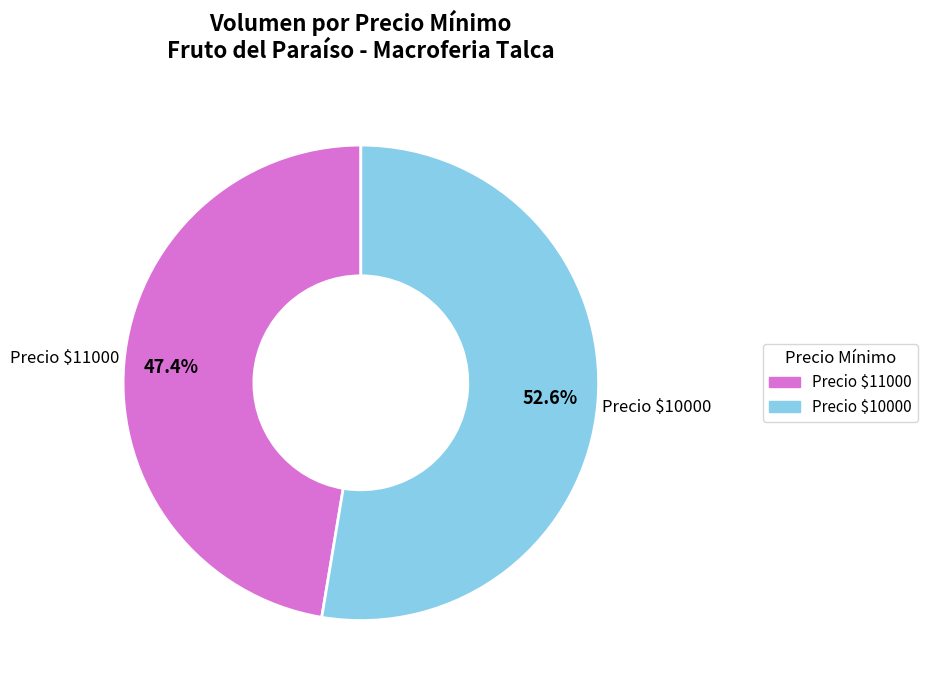

Is there a majority slice in this chart?

Yes